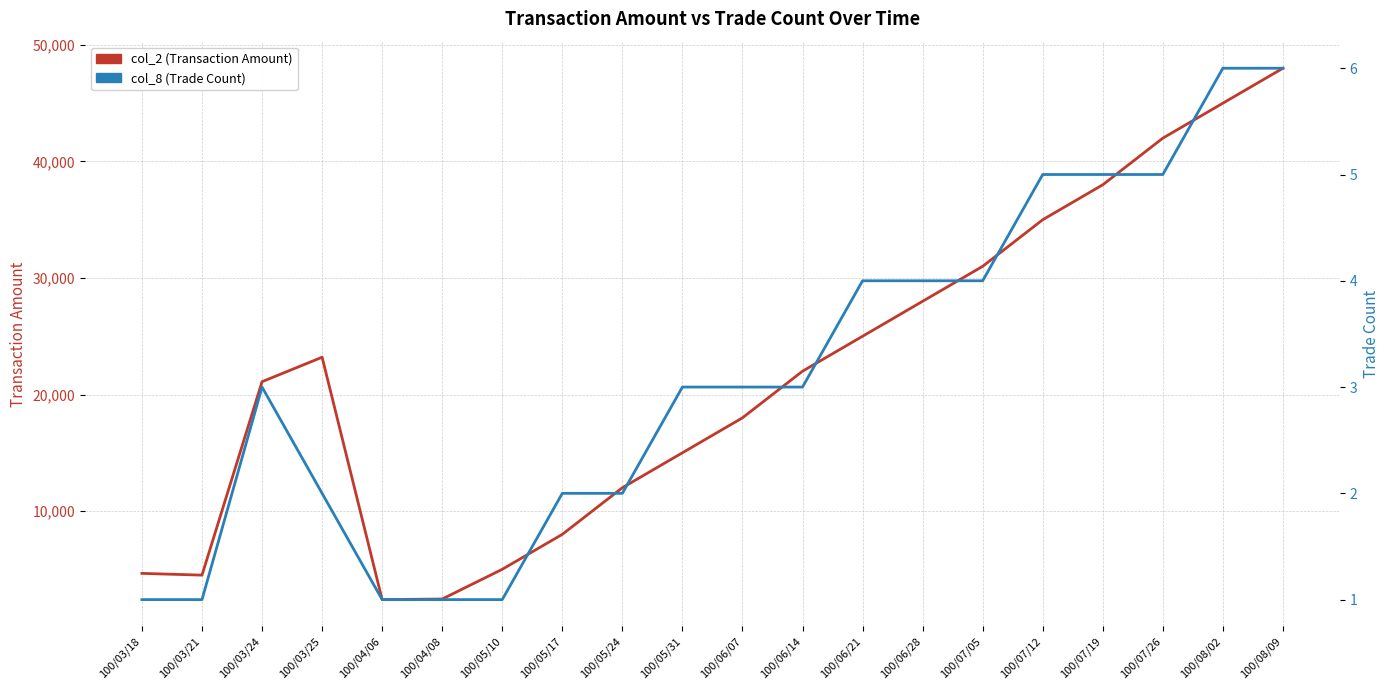

Which category has the lowest value in the col_2 (Transaction Amount) series?

100/04/06